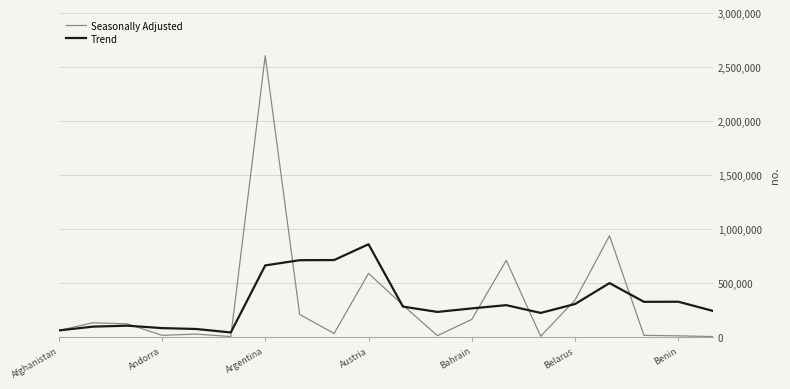

True or false: Seasonally Adjusted has more than 2 points higher than both neighbors.

True